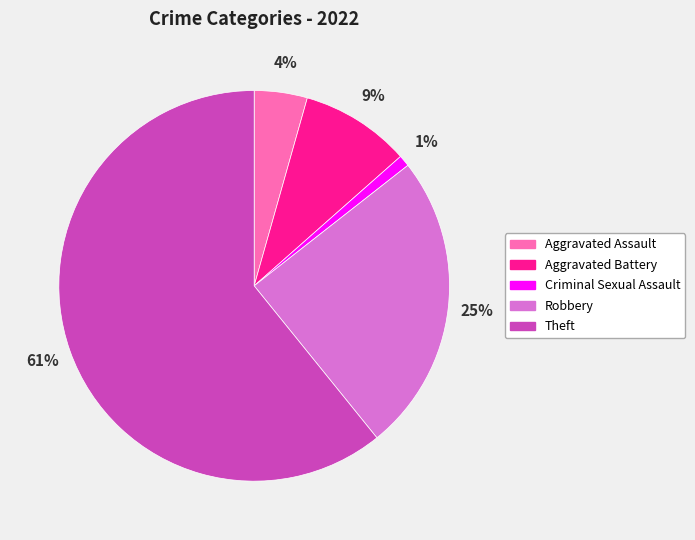

What percentage is the Robbery slice, to the nearest percent?

25%